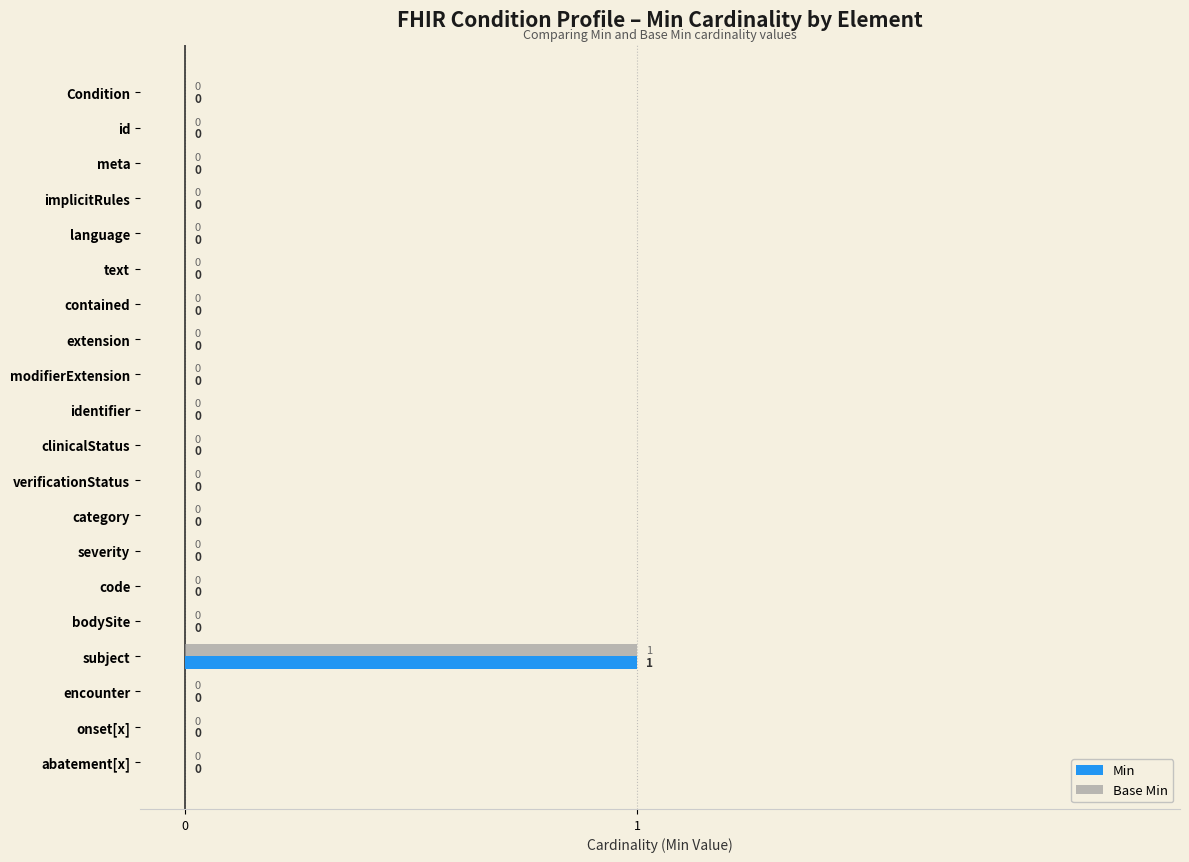

Which category has the highest value in the Base Min series?

subject